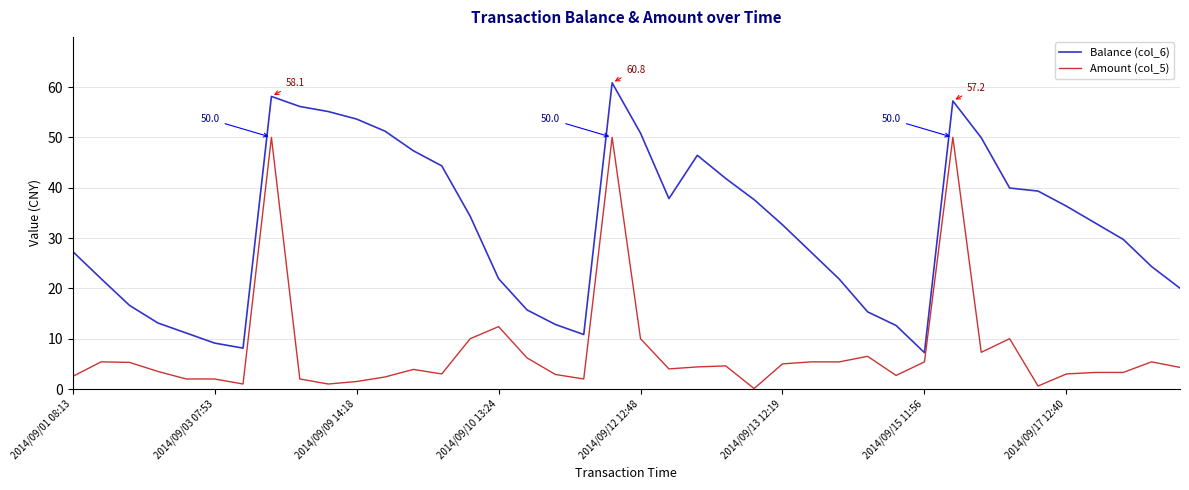

How many distinct data groups are displayed?

2